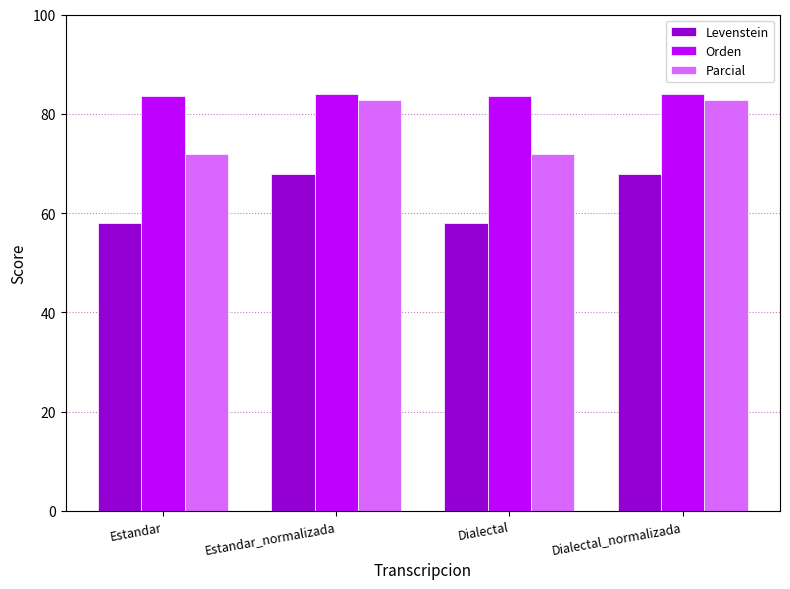

What is the value of the Orden bar at the 2nd from the left?

84.1